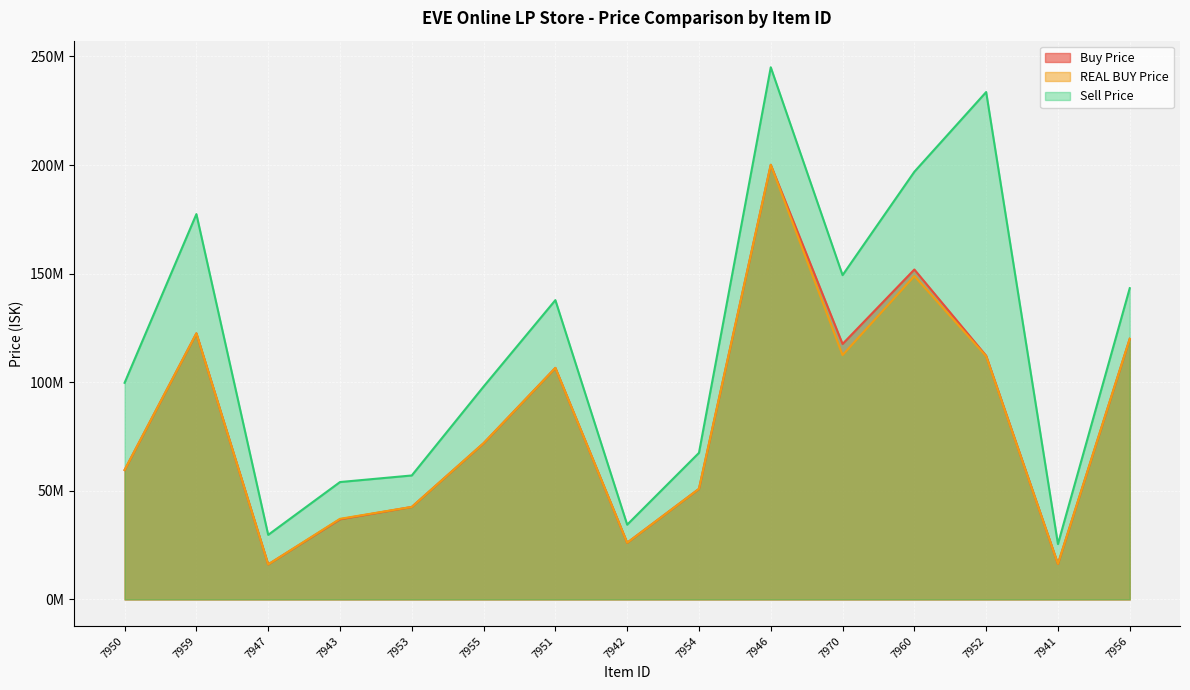

True or false: REAL BUY Price and Buy Price intersect in this chart.

True